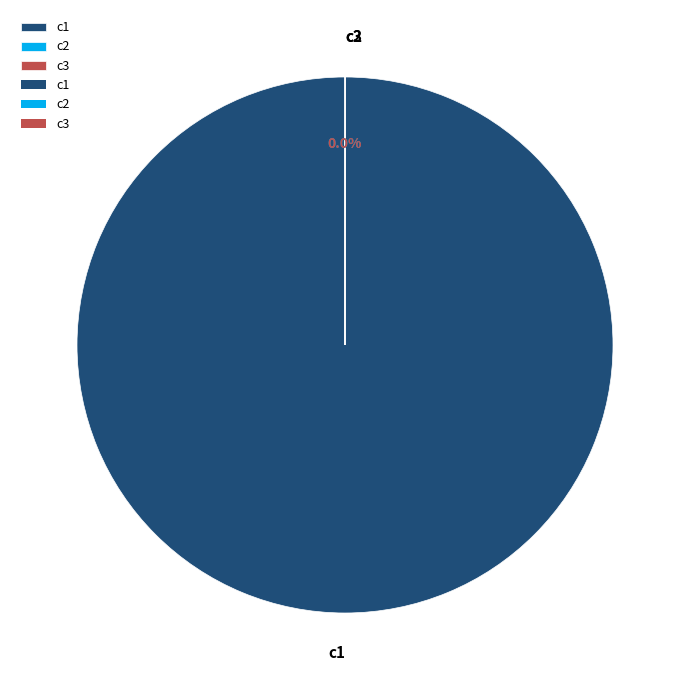

True or false: c2 accounts for 1% of the total.

False